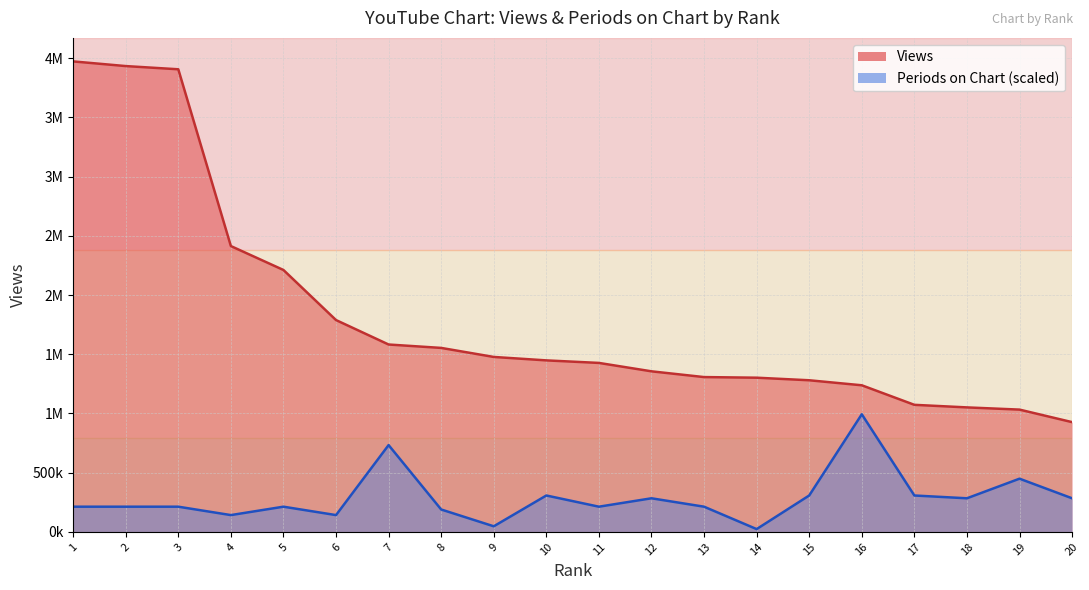

How many data points in Periods on Chart are less than 212869?

5